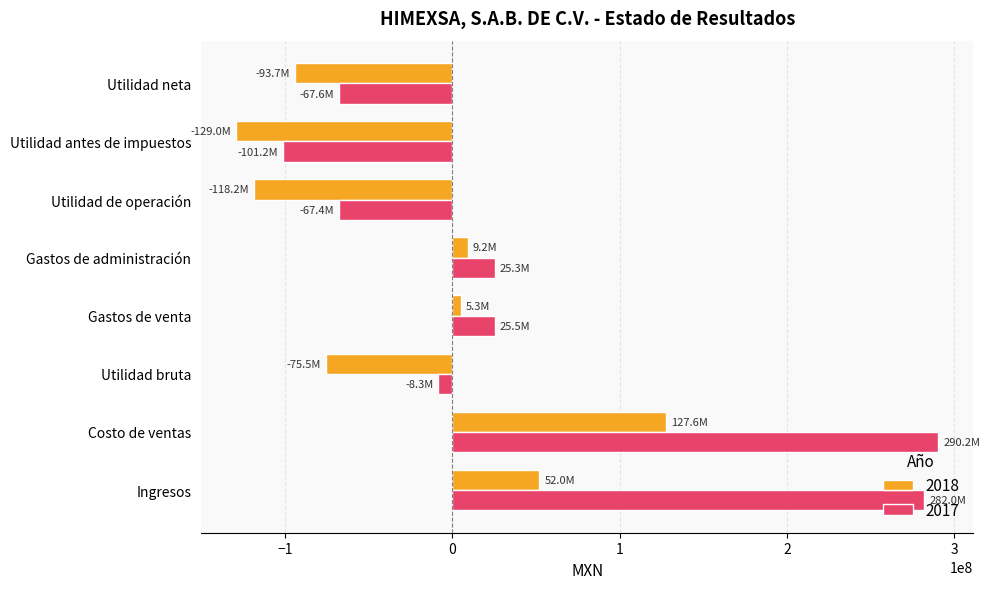

What is the average value of the 2017 series?

47327125